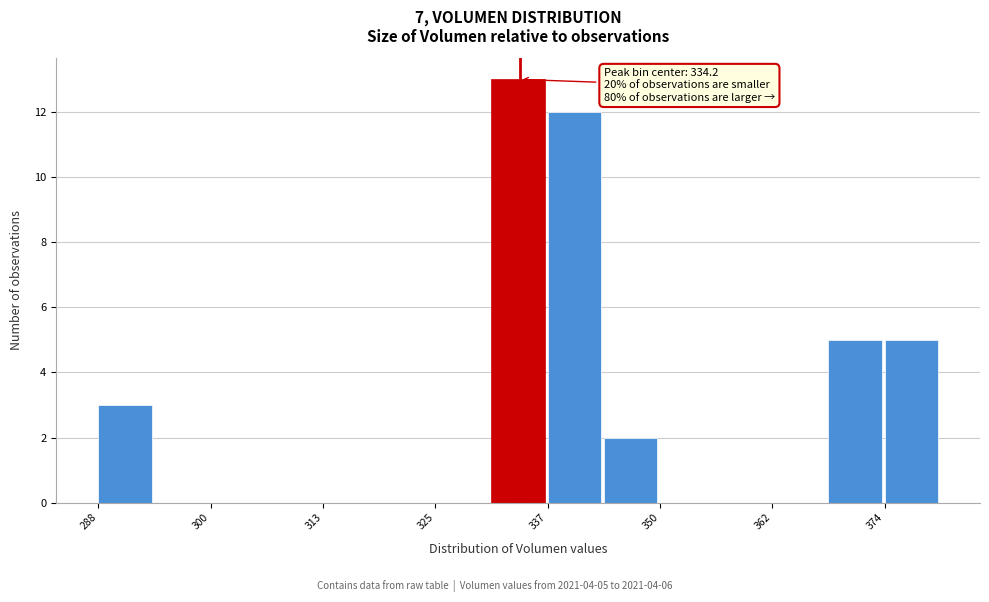

Around what value on the x-axis is the tallest bar? Give the approximate position of its centre, as read against the axis.

334